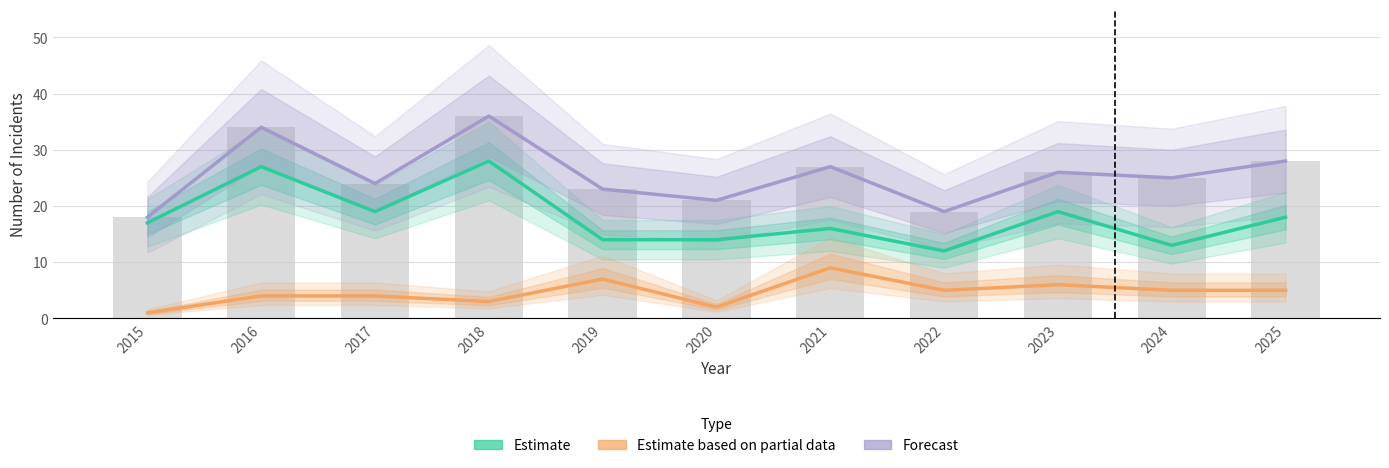

True or false: Robbery (Estimate based on partial data) has a value of 10 at 2023.

False